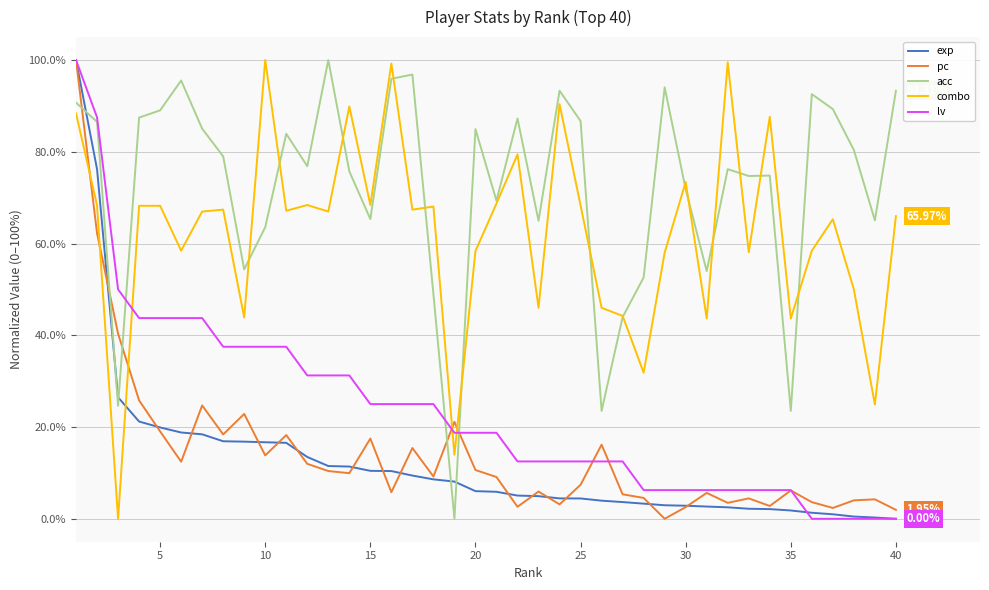

How many times do combo and exp cross each other?

1